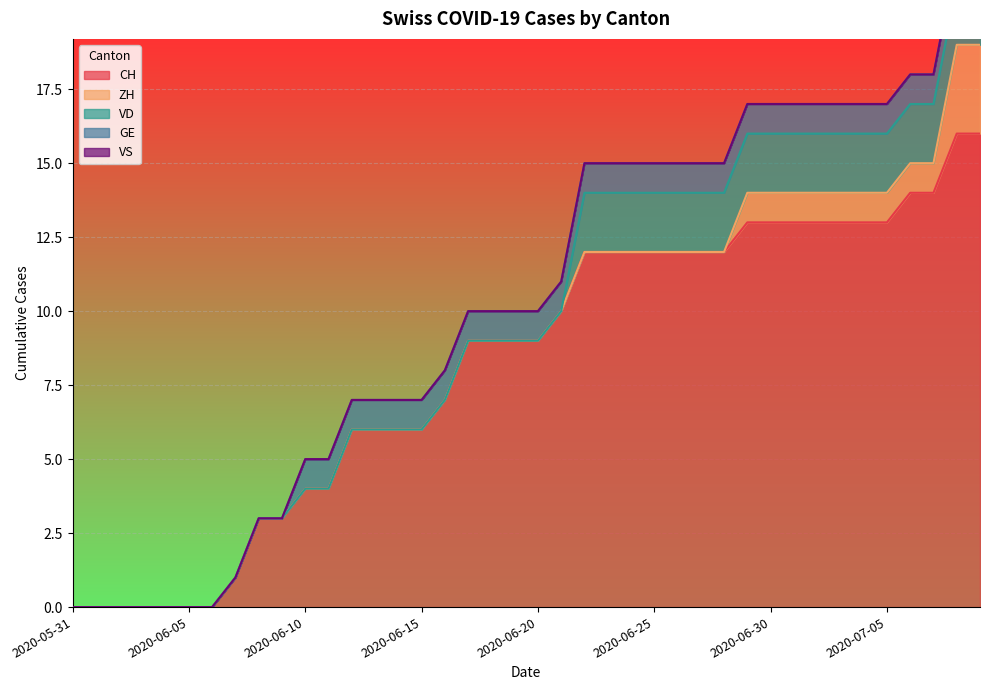

How many lines are shown in the chart?

5